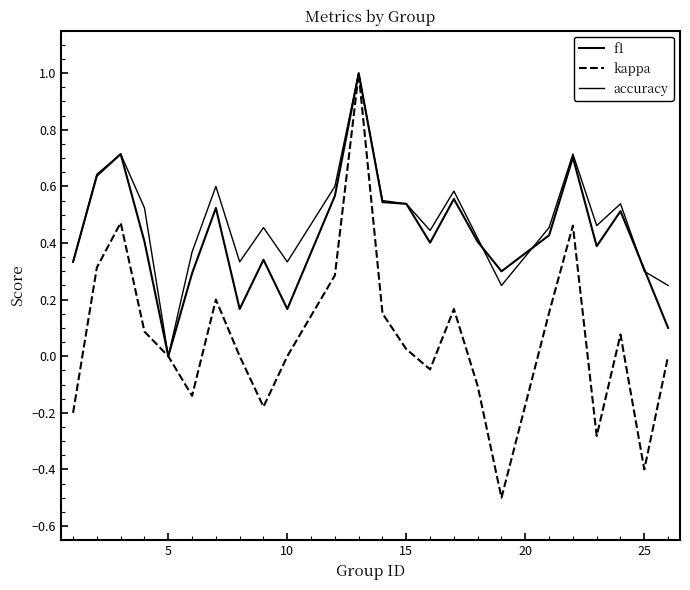

Is this an area chart (filled region under the line)?

No